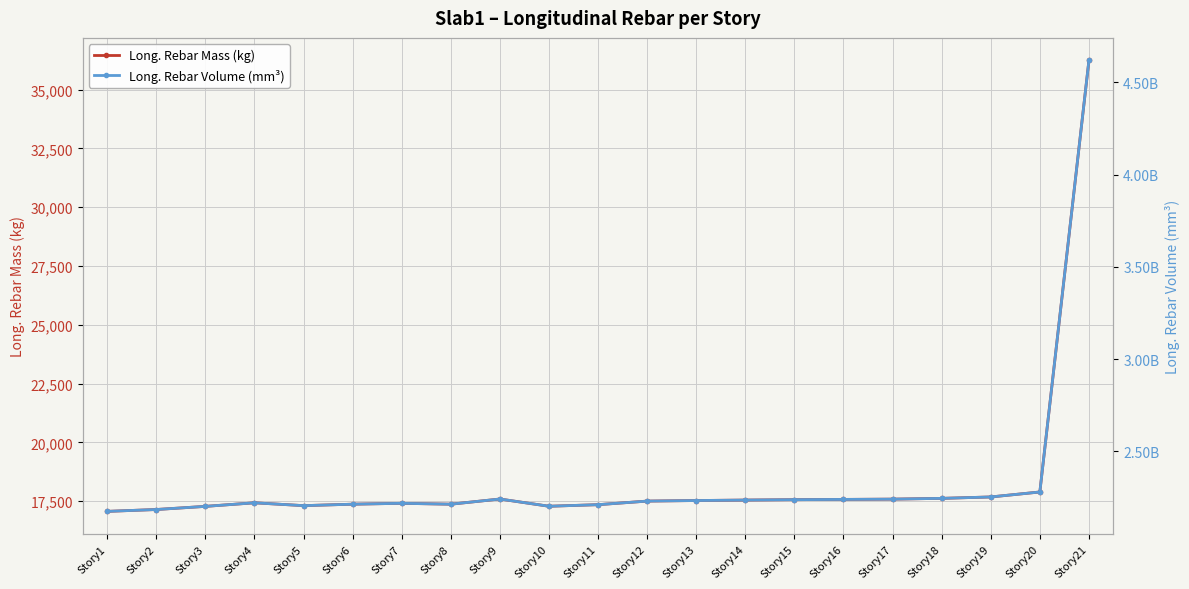

At how many categories does at least one series exceed 2863790250?

1